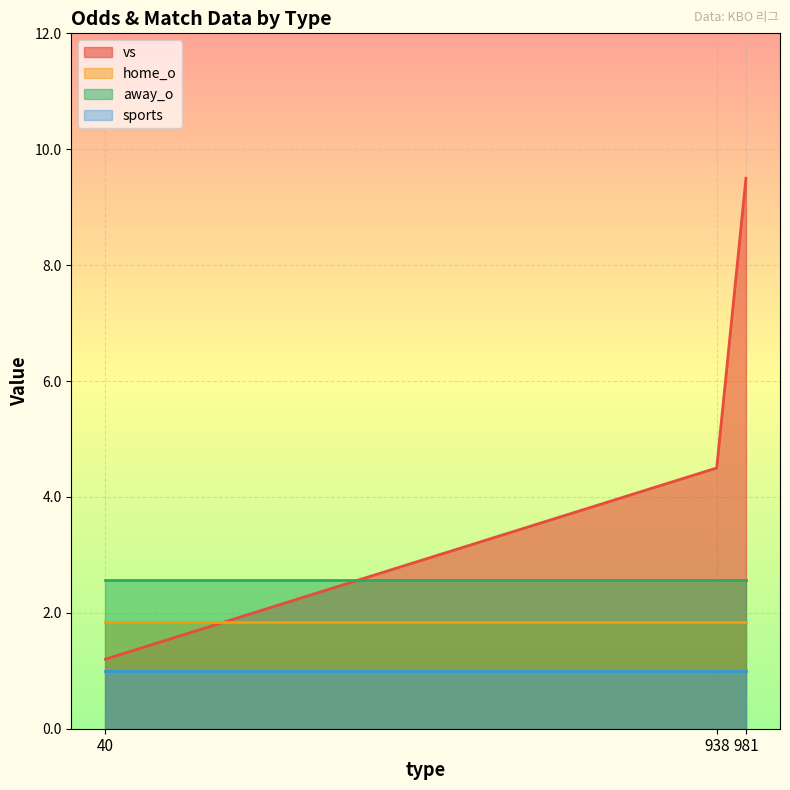

At 938, list the series in order from largest to smallest.

vs, away_o, home_o, sports